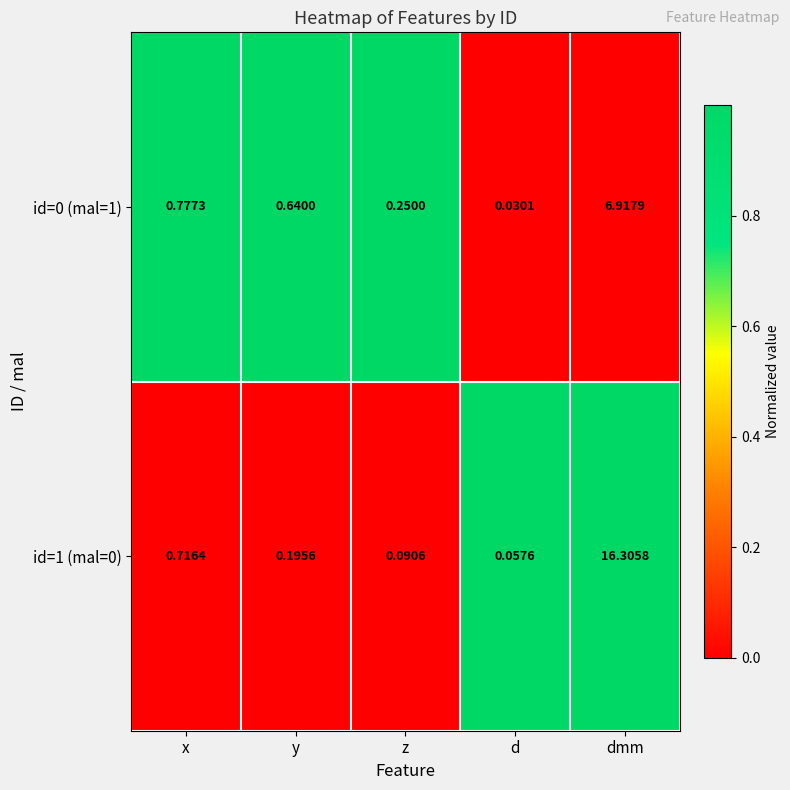

Where is id=0 (mal=1) nearest to the value 3?

x